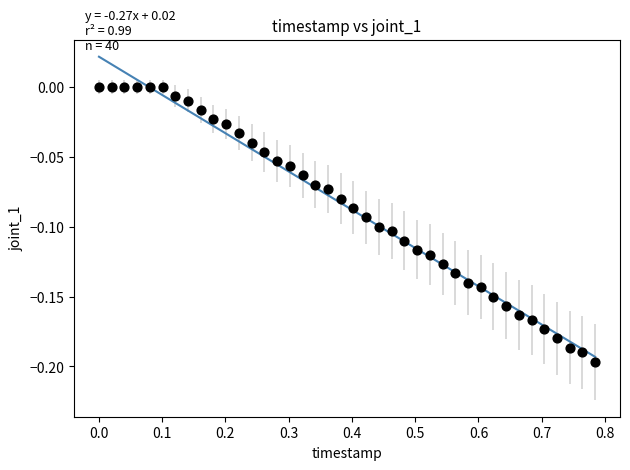

How many data points are displayed?

40